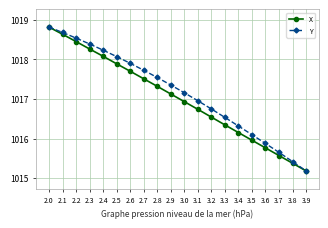

Does the chart have visible grid lines?

Yes